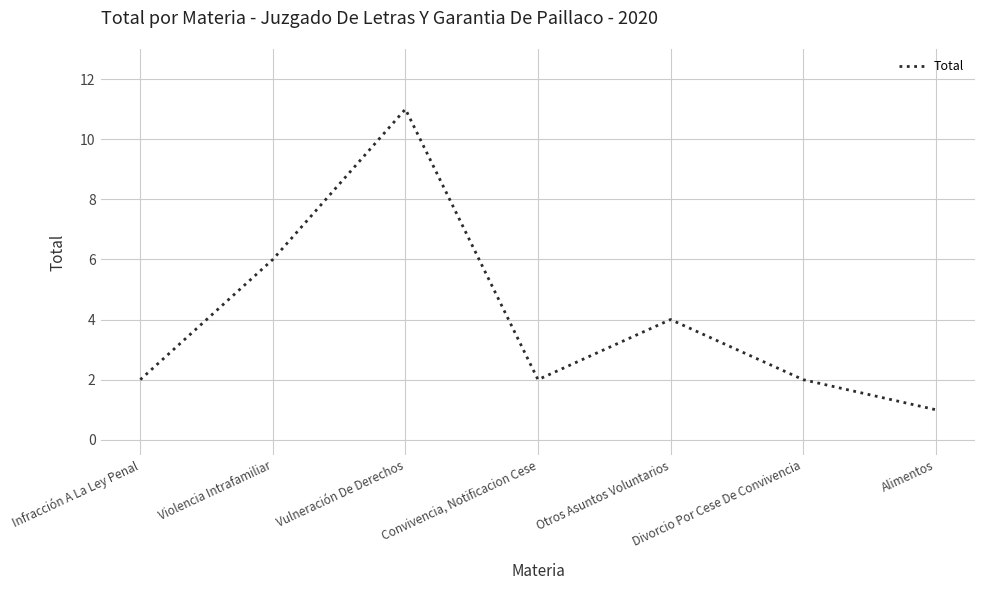

What position from the right is Divorcio Por Cese De Convivencia?

2